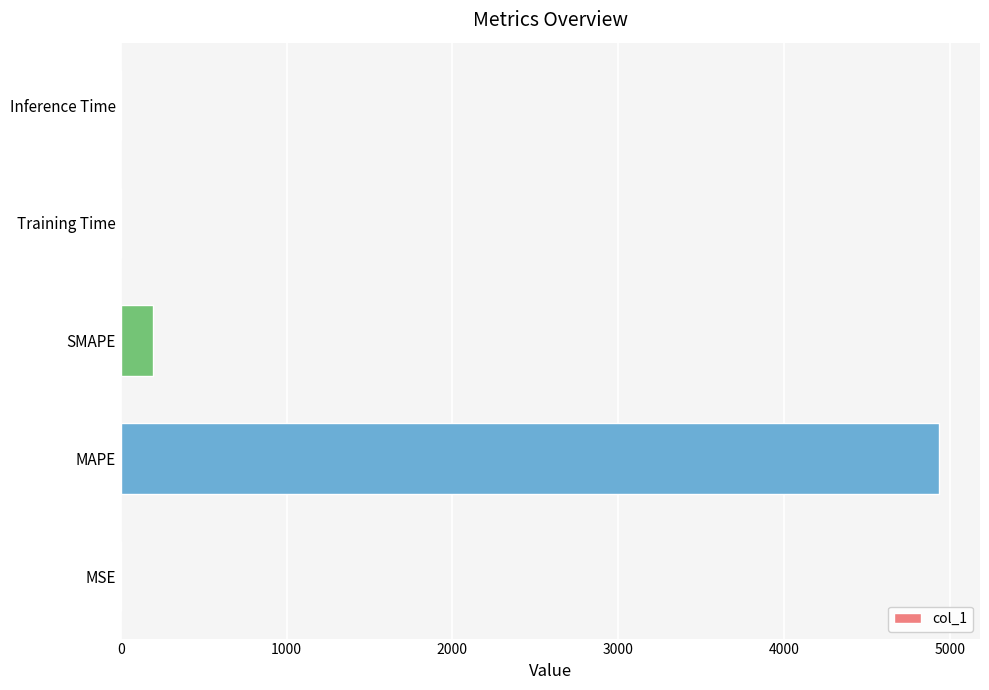

Read the value at SMAPE.

192.2